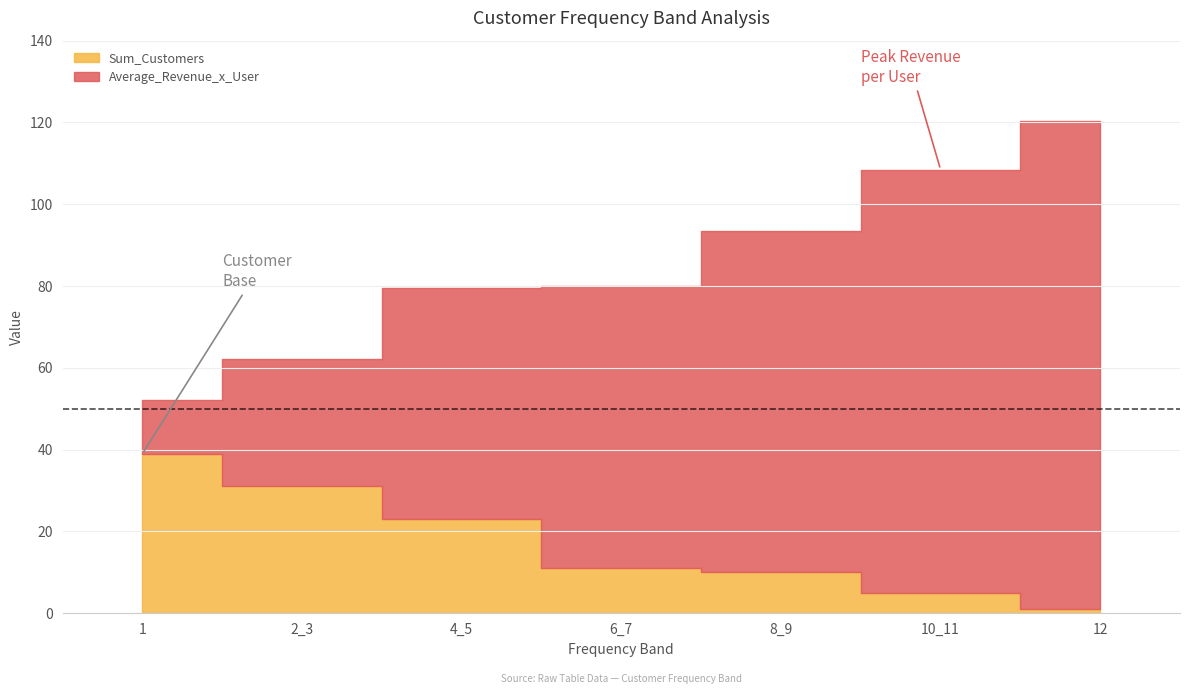

What is the average value of the Average_Revenue_x_User series?

85.2